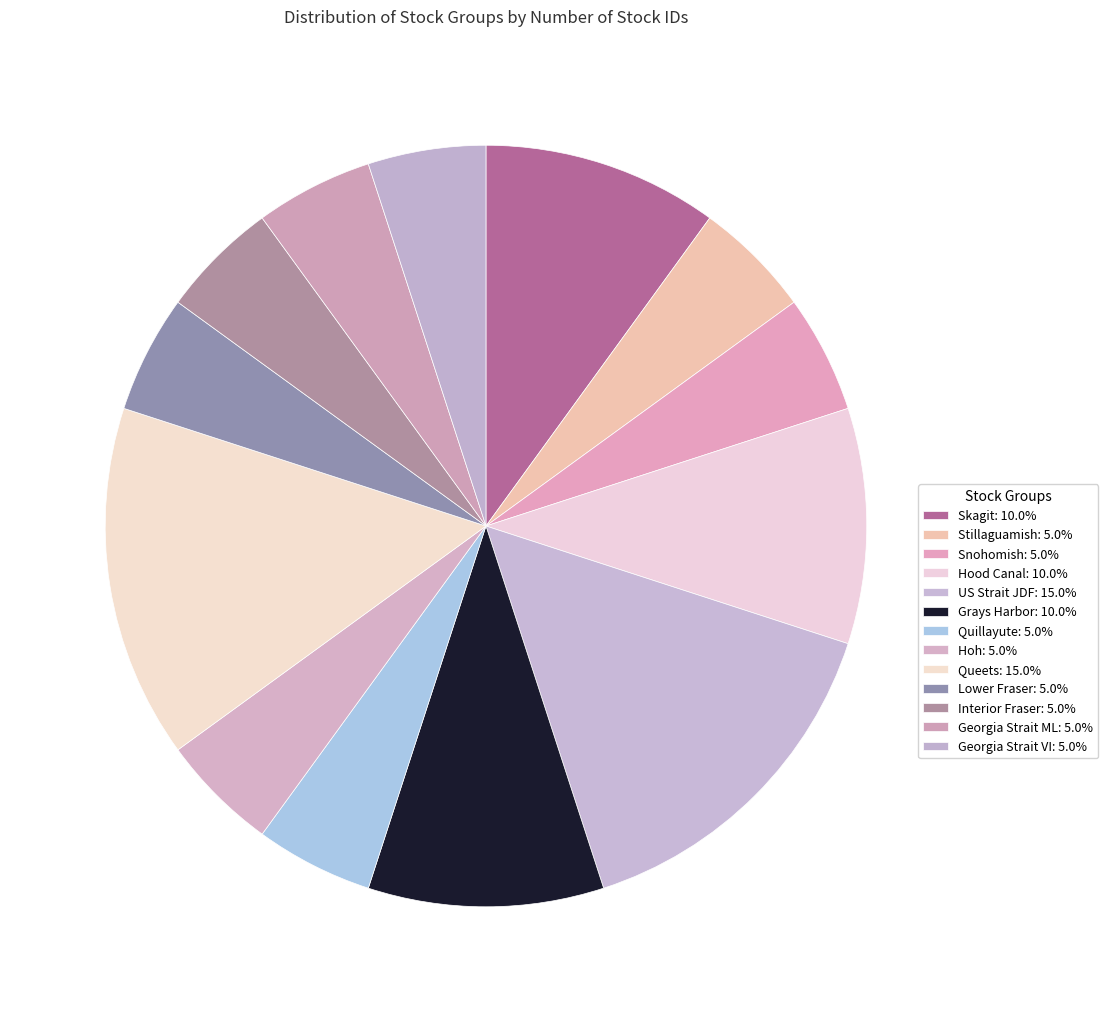

The Stillaguamish slice represents 5% of the pie. True or false?

True